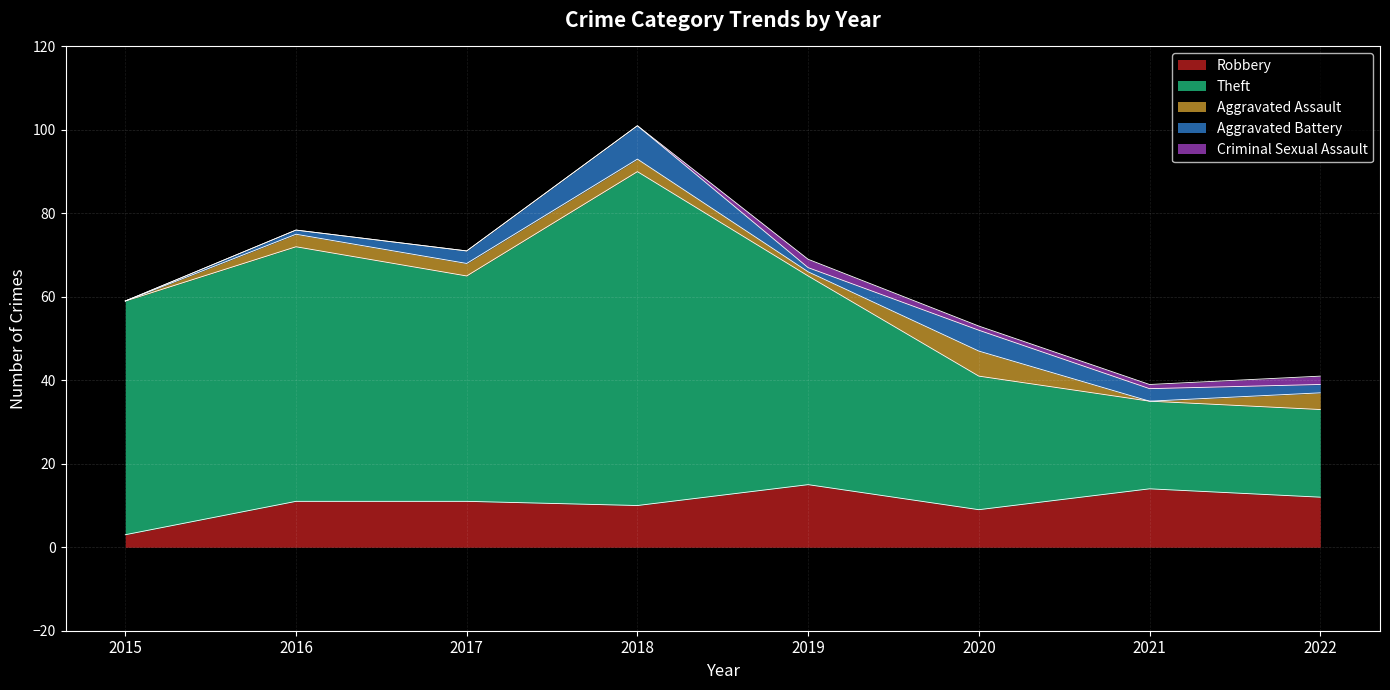

Does the chart display data point markers on the line(s)?

No